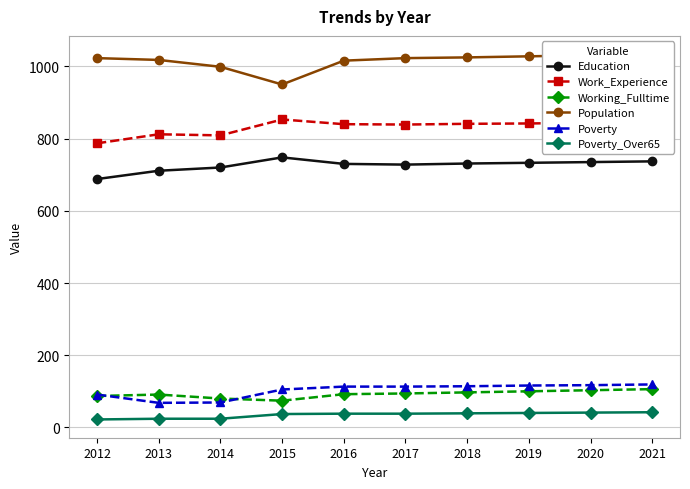

What is the value of the Population point at the 4th from the left?

950